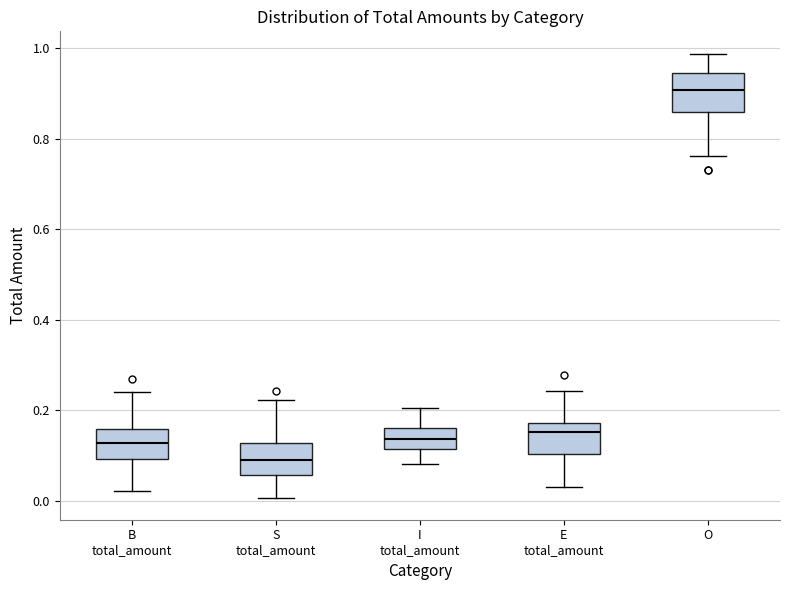

Where is the upper edge of the box for O on the y-axis? The values are not printed on the chart, so give them approximately, as read against the axis.

0.94